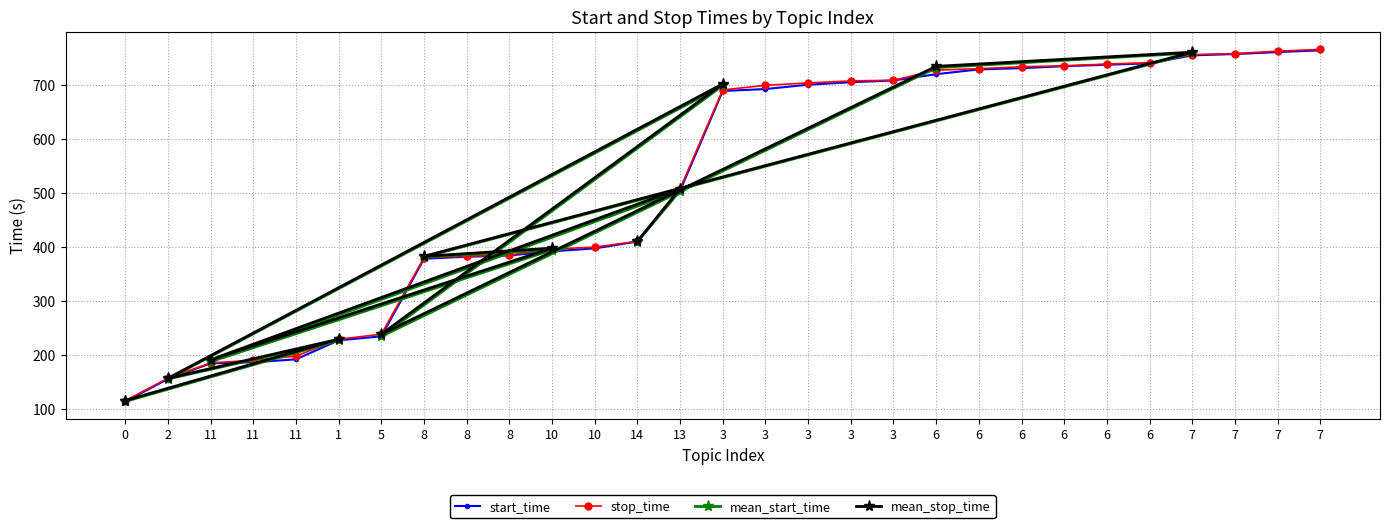

True or false: start_time and stop_time cross at least once.

False